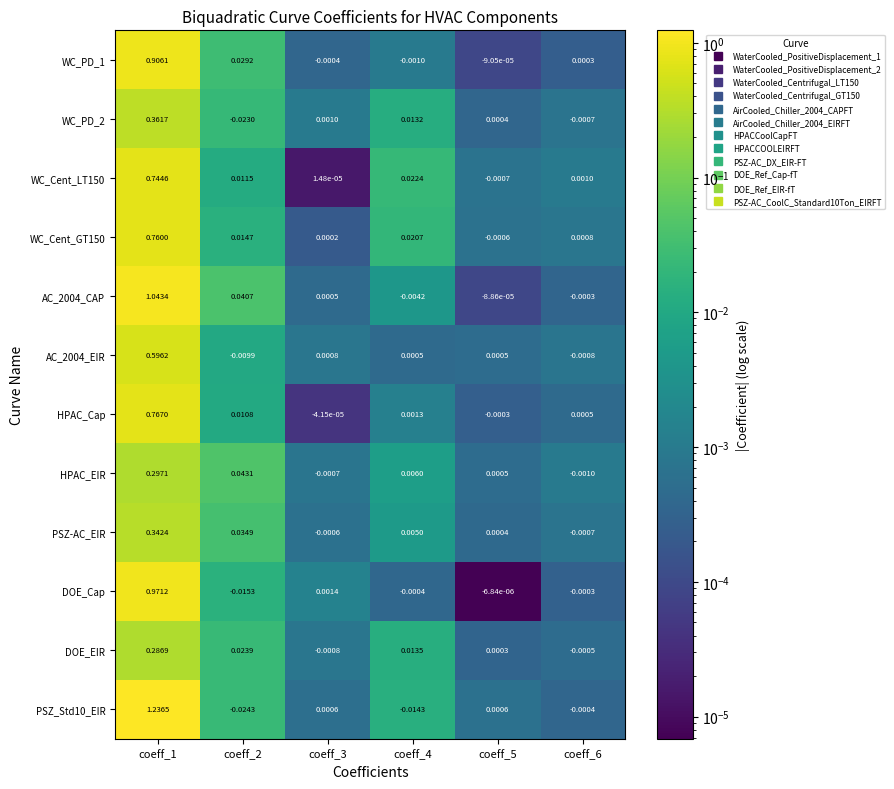

Which series changed the most between coeff_3 and coeff_5?

DOE_Cap